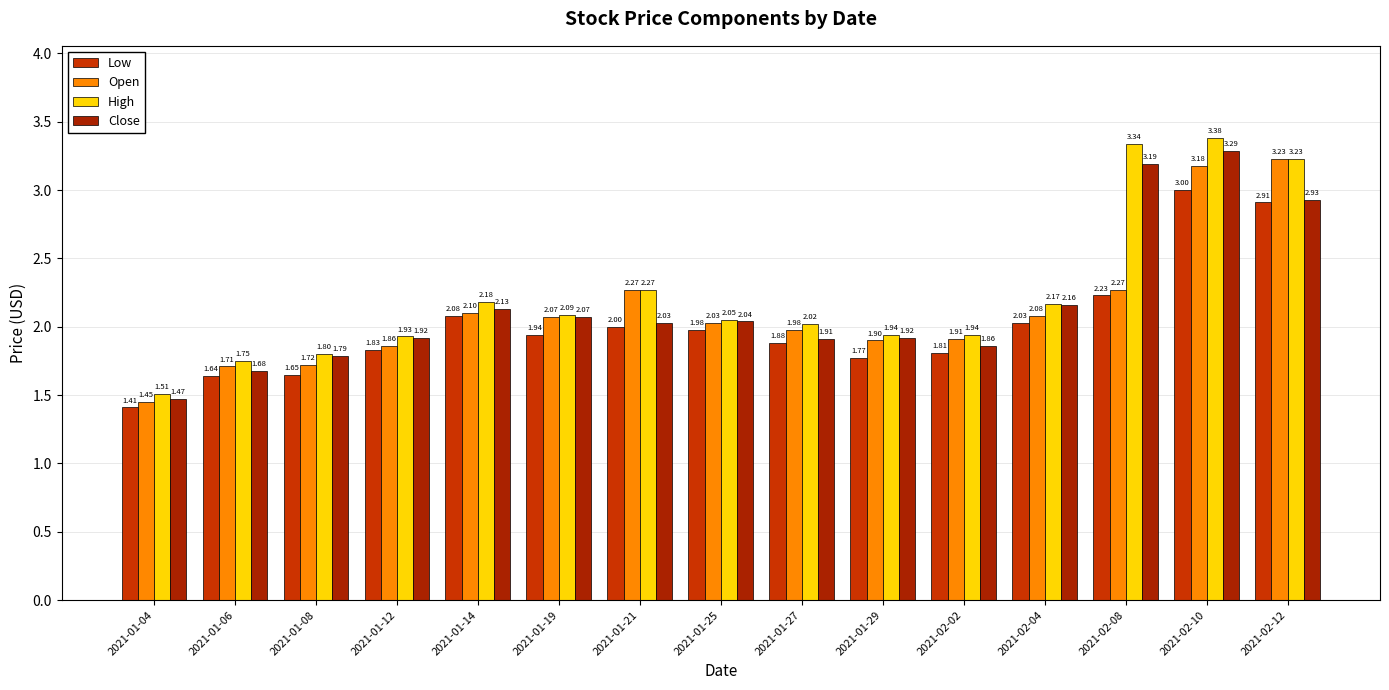

Reading left to right, extract all data points from this chart.

Low: 1.4	1.6	1.6	1.8	2.1	1.9	2.0	2.0	1.9	1.8	1.8	2.0	2.2	3.0	2.9
Open: 1.5	1.7	1.7	1.9	2.1	2.1	2.3	2.0	2.0	1.9	1.9	2.1	2.3	3.2	3.2
High: 1.5	1.8	1.8	1.9	2.2	2.1	2.3	2.0	2.0	1.9	1.9	2.2	3.3	3.4	3.2
Close: 1.5	1.7	1.8	1.9	2.1	2.1	2.0	2.0	1.9	1.9	1.9	2.2	3.2	3.3	2.9